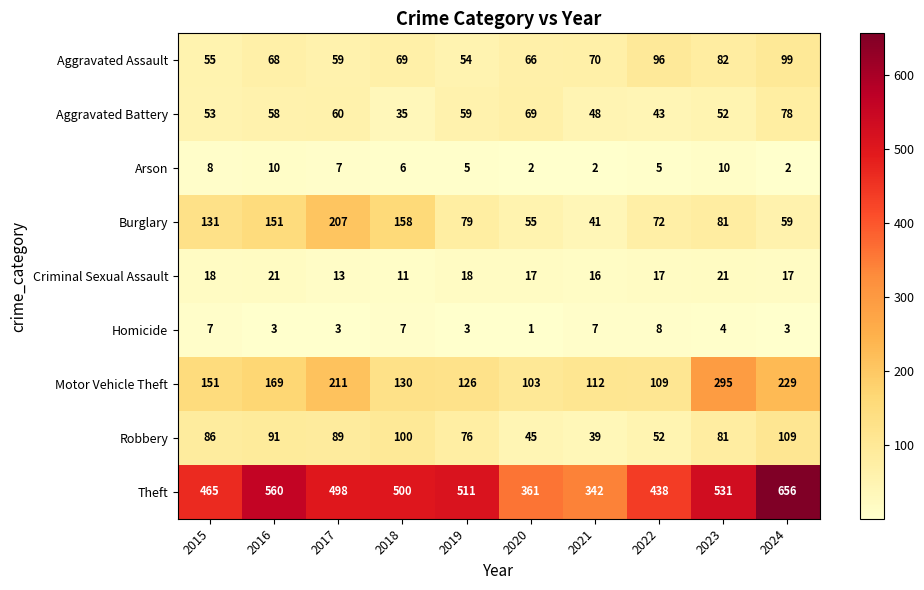

Count the number of categories in the chart.

10